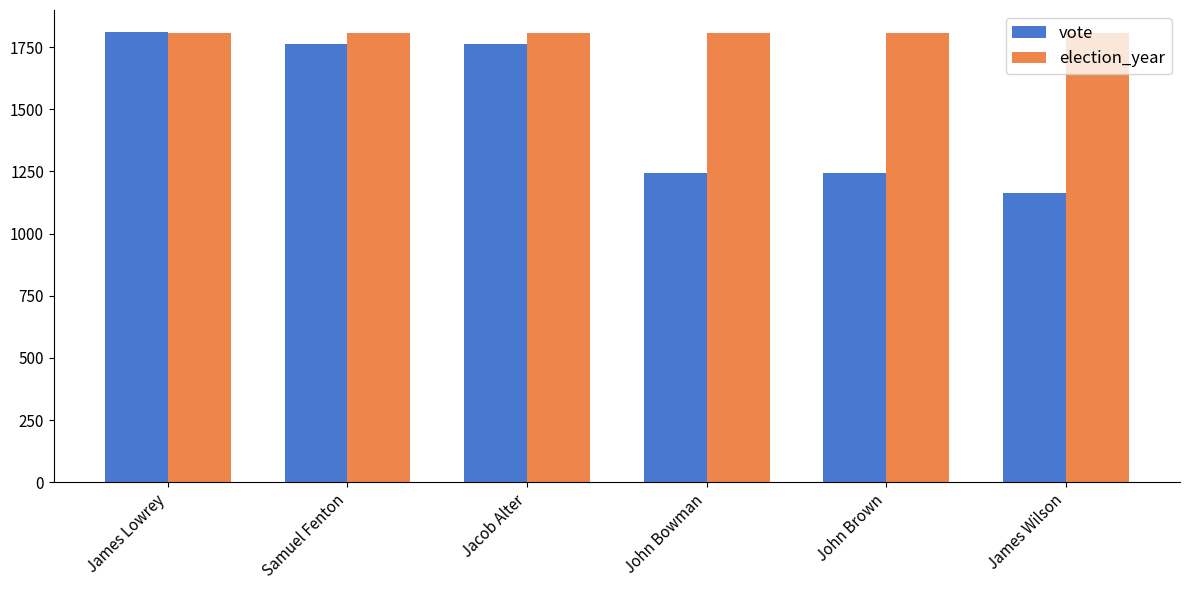

How many data points does each series have?

6